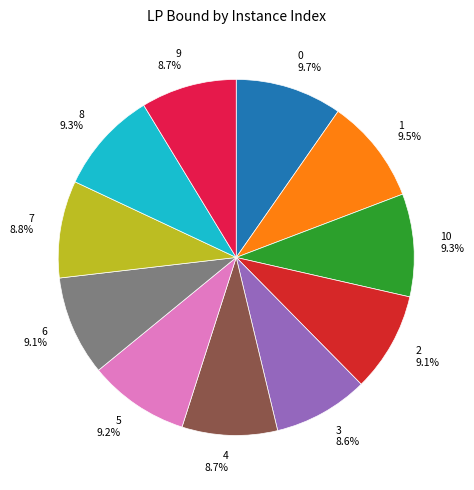

Approximately how many times larger is the value at 2 compared to 6?

1.0